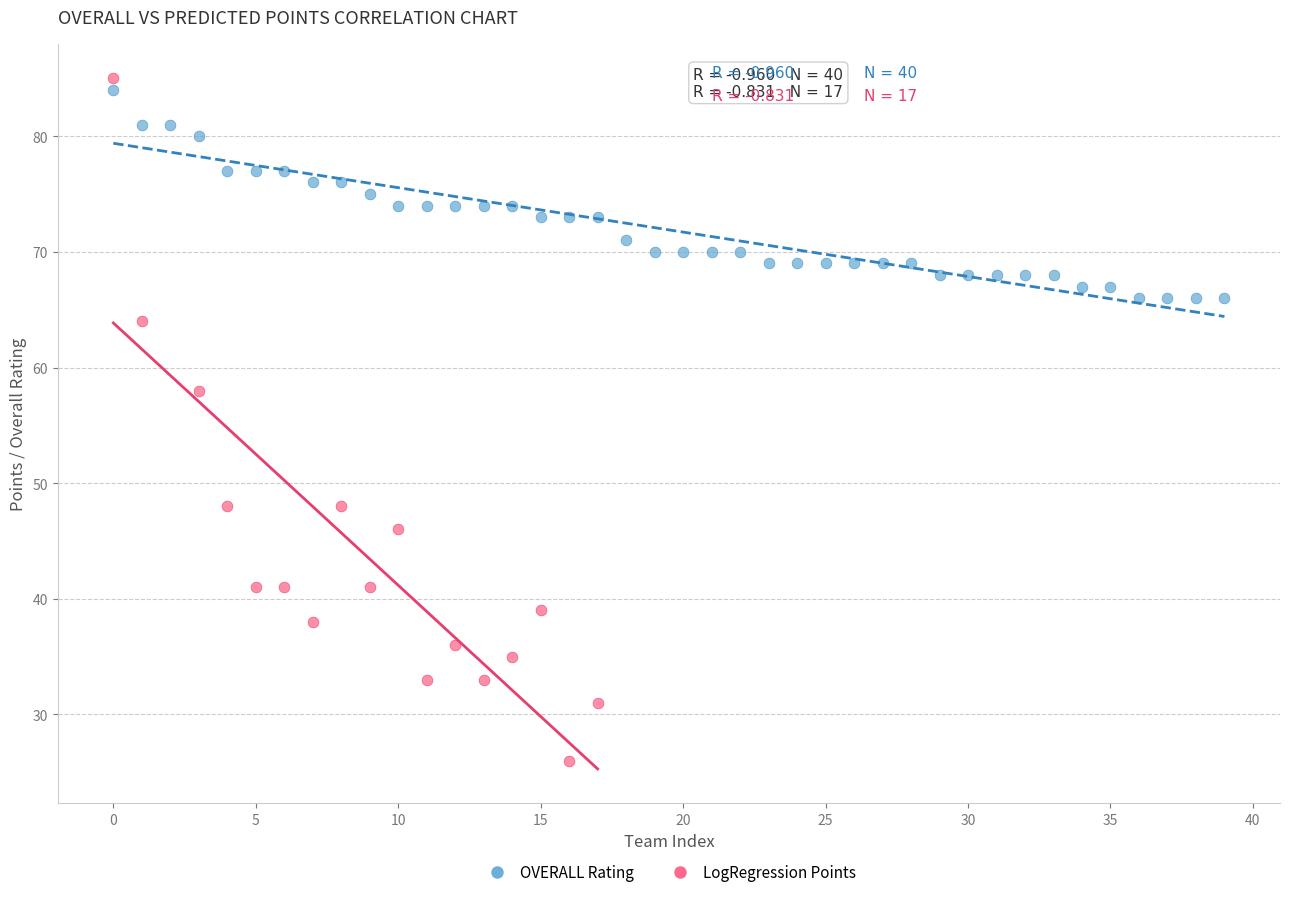

Which series reaches the minimum Y coordinate?

LogRegression Points